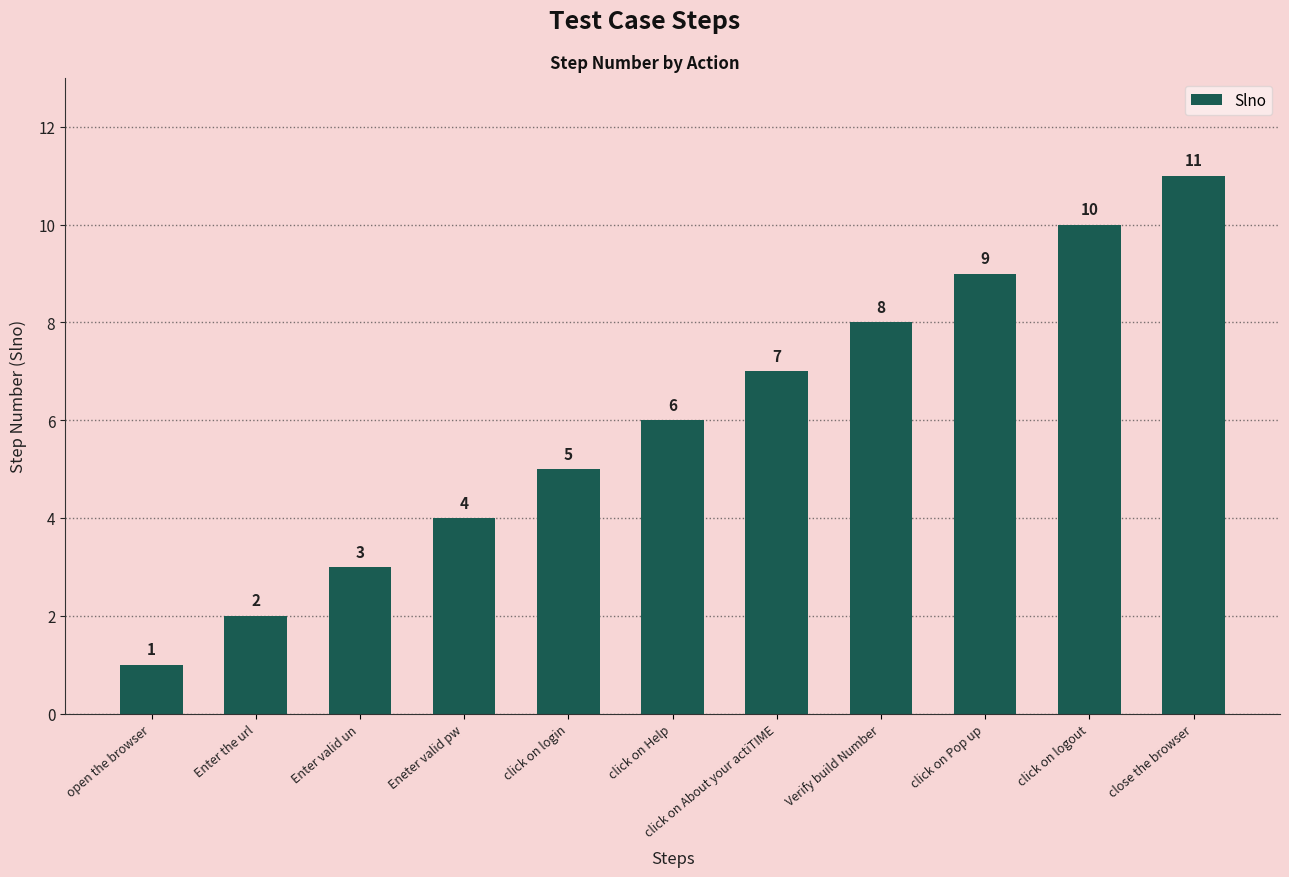

Rank the categories by value from highest to lowest.

close the browser, click on logout, click on Pop up, Verify build Number, click on About your actiTIME, click on Help, click on login, Eneter valid pw, Enter valid un, Enter the url, open the browser